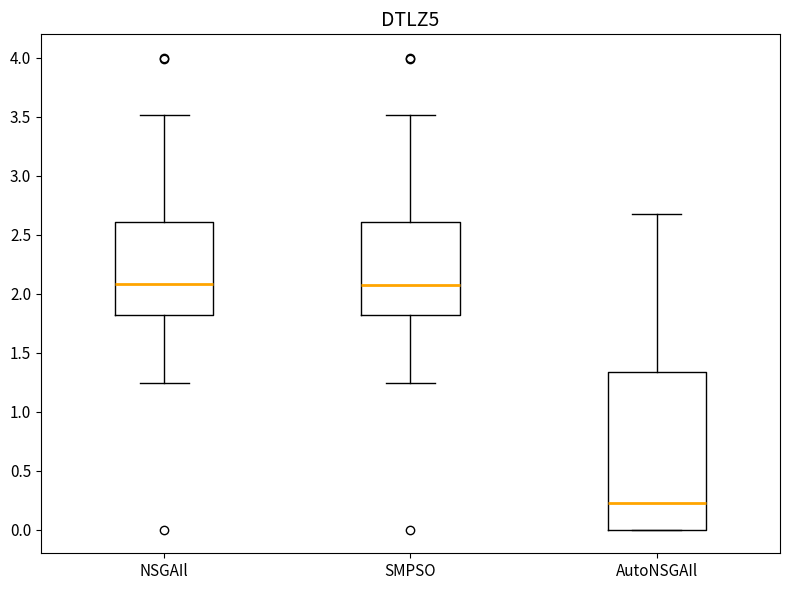

Reading left to right, read every box against the y-axis: the position of its median line, the range the box covers, and the ends of its whiskers. The values are not printed on the chart, so give them approximately, as read against the axis.

NSGAIl: median 2.10, box 1.80 to 2.60, whiskers 1.25 to 3.50
SMPSO: median 2.10, box 1.80 to 2.60, whiskers 1.25 to 3.50
AutoNSGAIl: median 0.25, box 0.00 to 1.35, whiskers 0.00 to 2.70